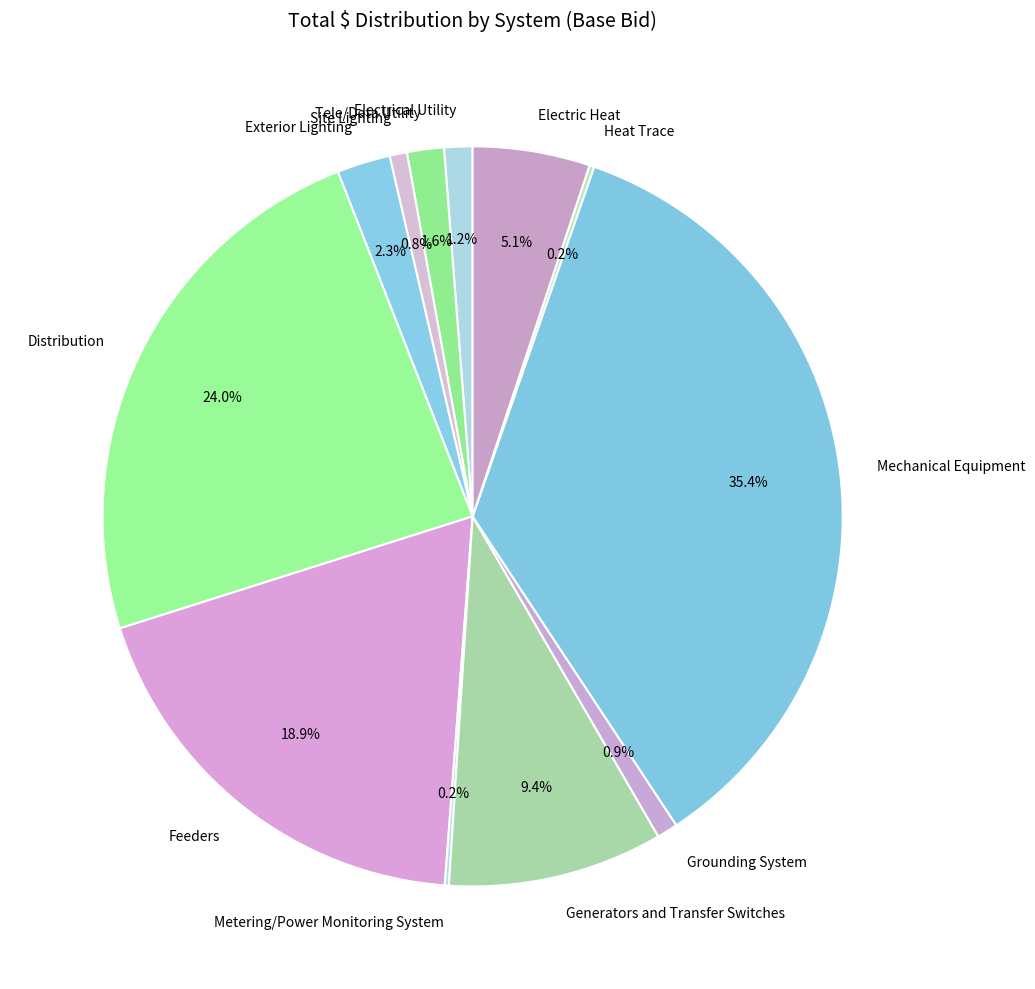

Does Feeders represent more than half of the total?

No